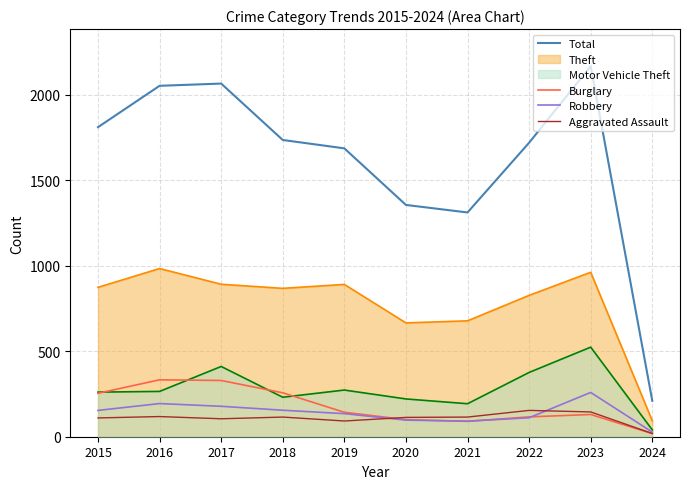

What is the greatest value displayed?

2168